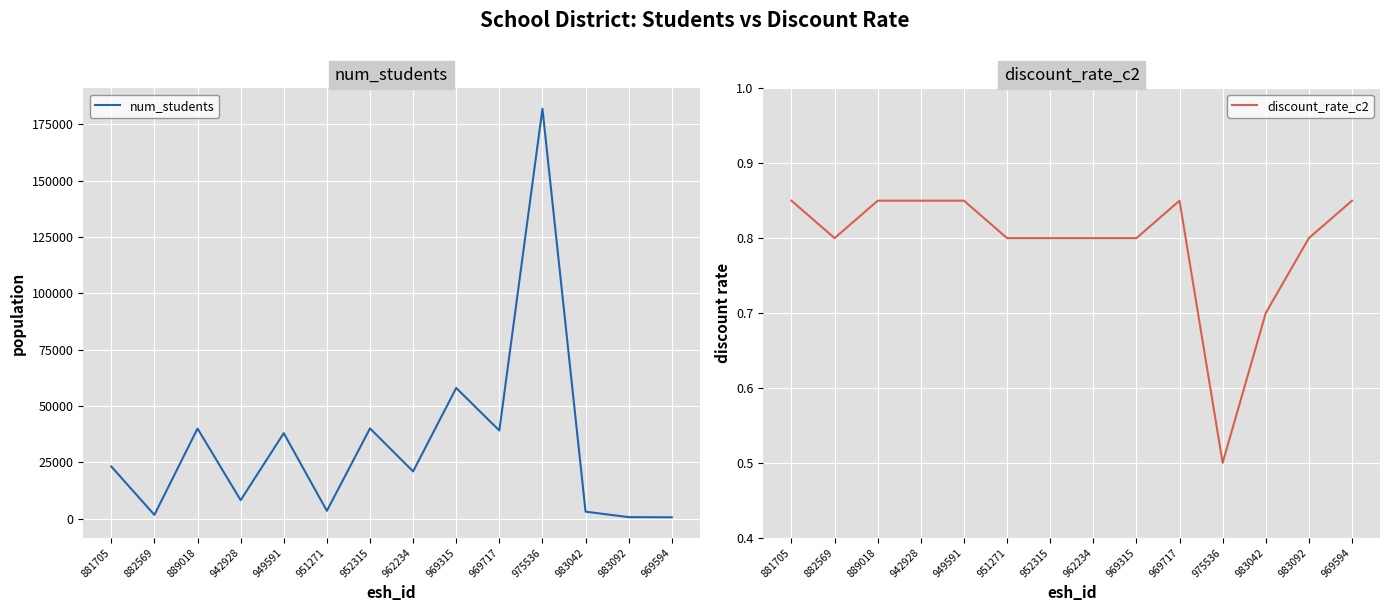

Reading left to right, list all the values displayed in this chart.

num_students: 23105.0	1661.0	39956.0	8166.0	37902.0	3449.0	40013.0	20942.0	57960.0	39066.0	181835.0	3082.0	654.0	581.0
discount_rate_c2: 0.8	0.8	0.8	0.8	0.8	0.8	0.8	0.8	0.8	0.8	0.5	0.7	0.8	0.8